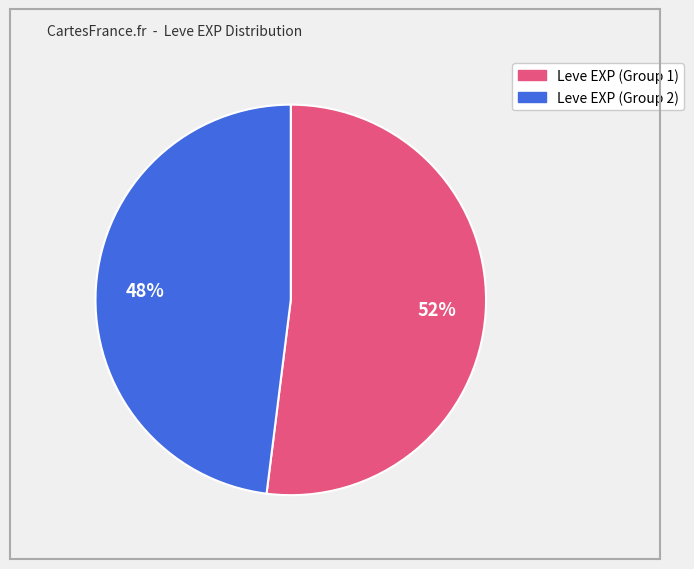

To the nearest percent, what is the average slice percentage?

50%